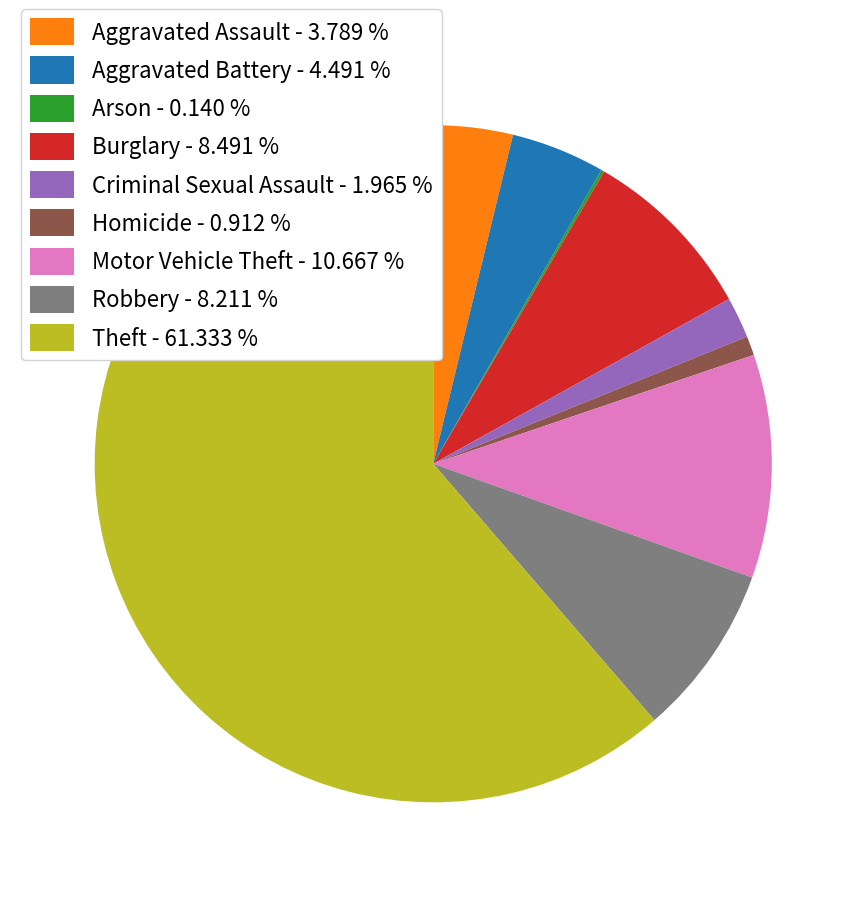

Does Theft account for over 50% of the chart?

Yes